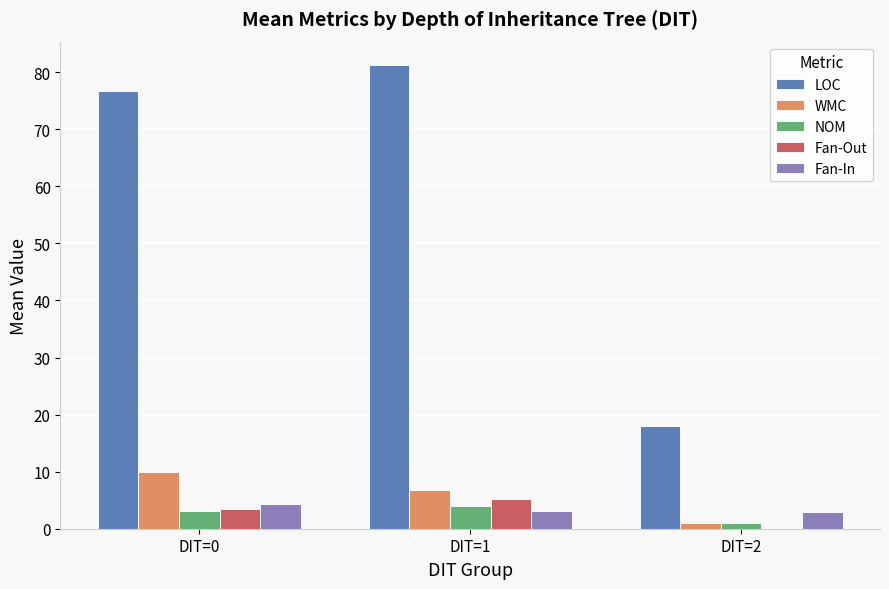

At which label does Fan-Out first exceed 3?

DIT=0